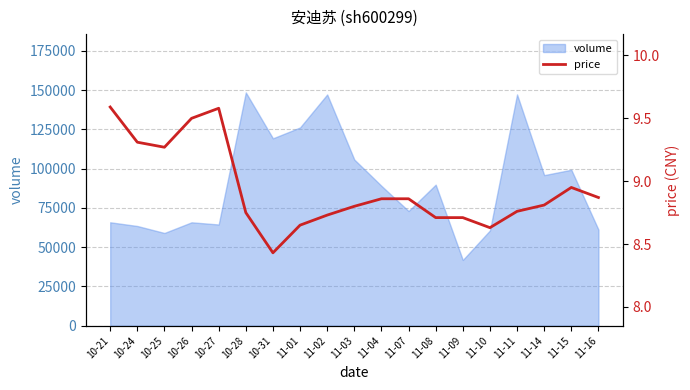

What is the change in value from 10-21 to 11-03?

-0.8